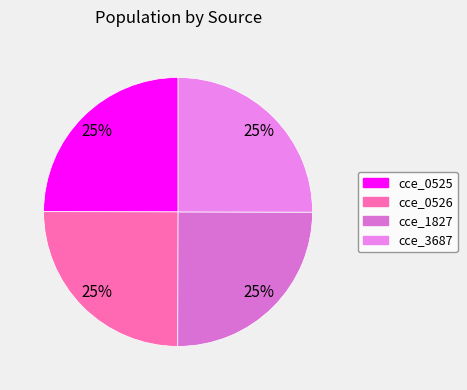

What is the total percentage of cce_1827 and cce_0526?

50.0%